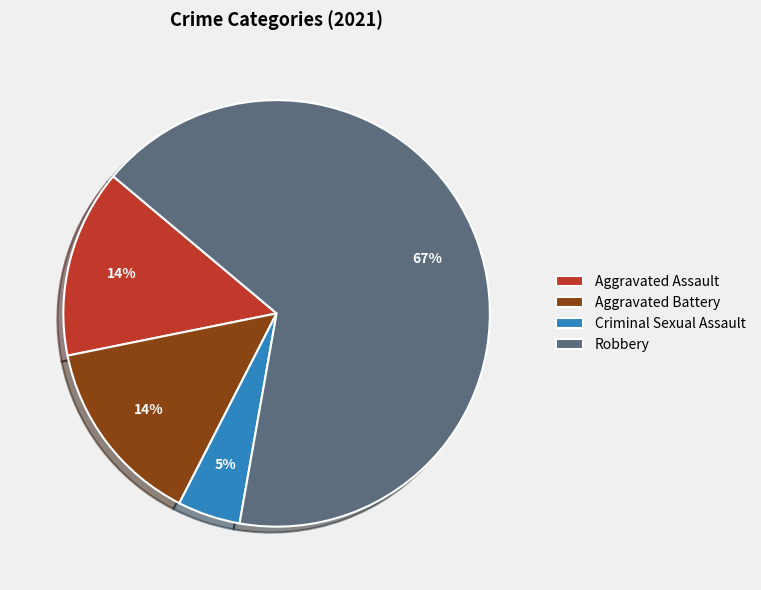

True or false: Aggravated Battery accounts for 14% of the total.

True